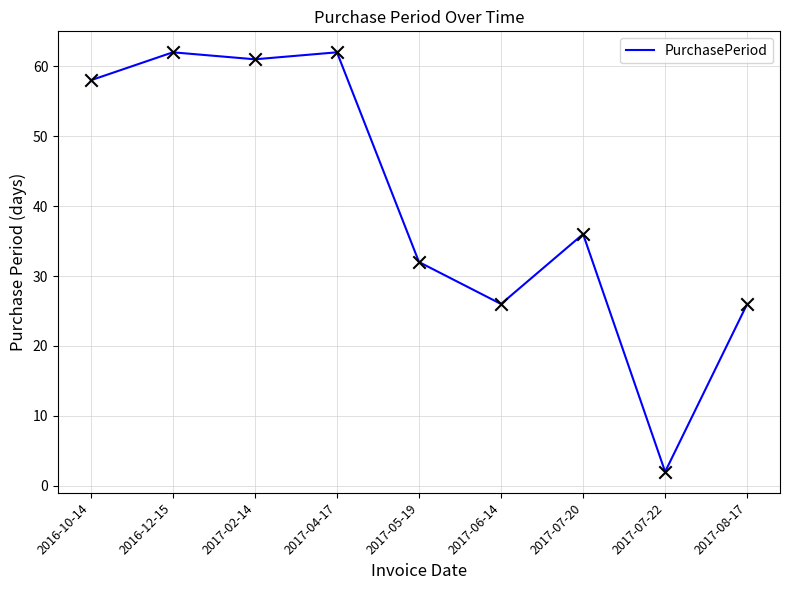

Between 2017-06-14 and 2016-10-14, which is larger?

2016-10-14